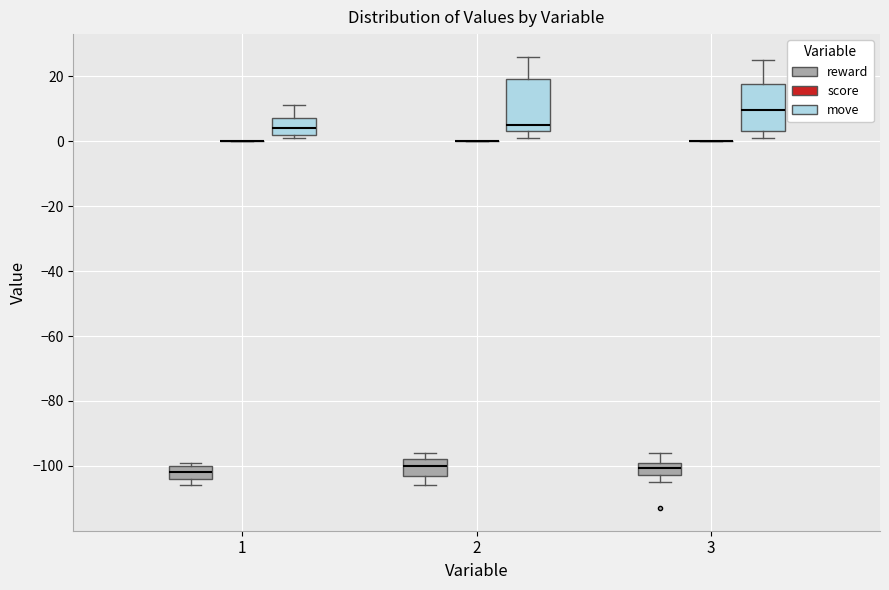

Reading left to right, read every box against the y-axis: the position of its median line, the range the box covers, and the ends of its whiskers. The values are not printed on the chart, so give them approximately, as read against the axis.

1 (reward): median -102, box -104 to -100, whiskers -106 to -98
1 (score): box collapsed to a line at 0, whiskers 0 to 0
1 (move): median 4, box 2 to 8, whiskers 2 (just below the box's lower edge) to 12
2 (reward): median -100, box -102 to -98, whiskers -106 to -96
2 (score): box collapsed to a line at 0, whiskers 0 to 0
2 (move): median 6, box 4 to 20, whiskers 2 to 26
3 (reward): median -100 (inside the box), box -102 to -100, whiskers -104 to -96
3 (score): box collapsed to a line at 0, whiskers 0 to 0
3 (move): median 10, box 4 to 18, whiskers 2 to 26